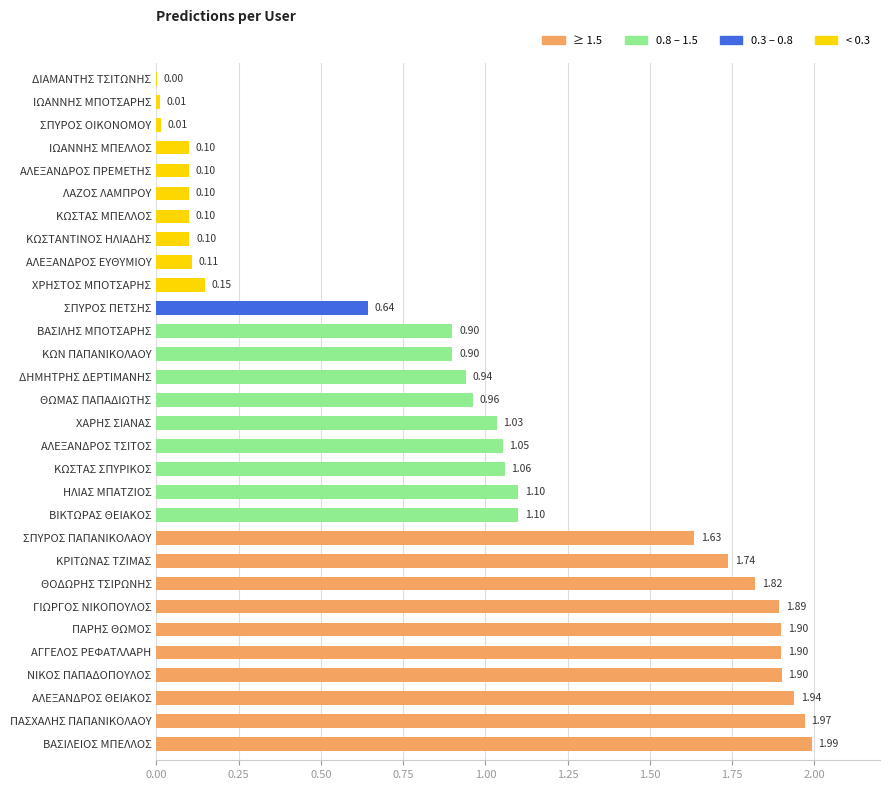

Which label corresponds to the largest value in the chart?

ΒΑΣΙΛΕΙΟΣ ΜΠΕΛΛΟΣ